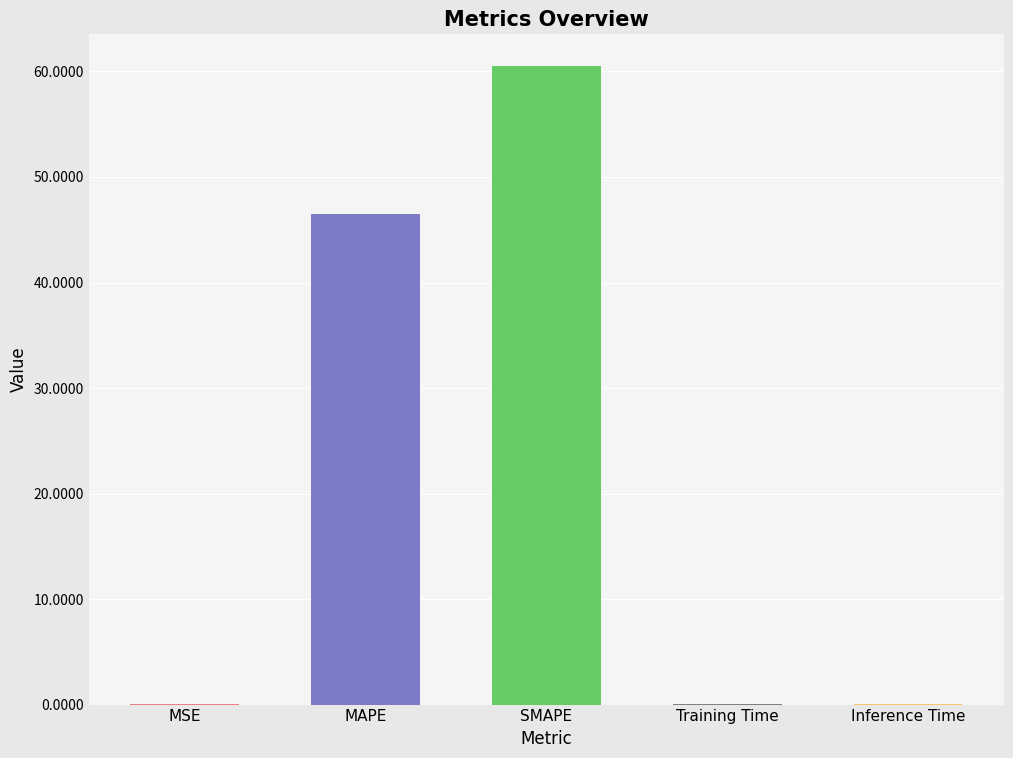

Is it true that the value at SMAPE is 86.1?

False